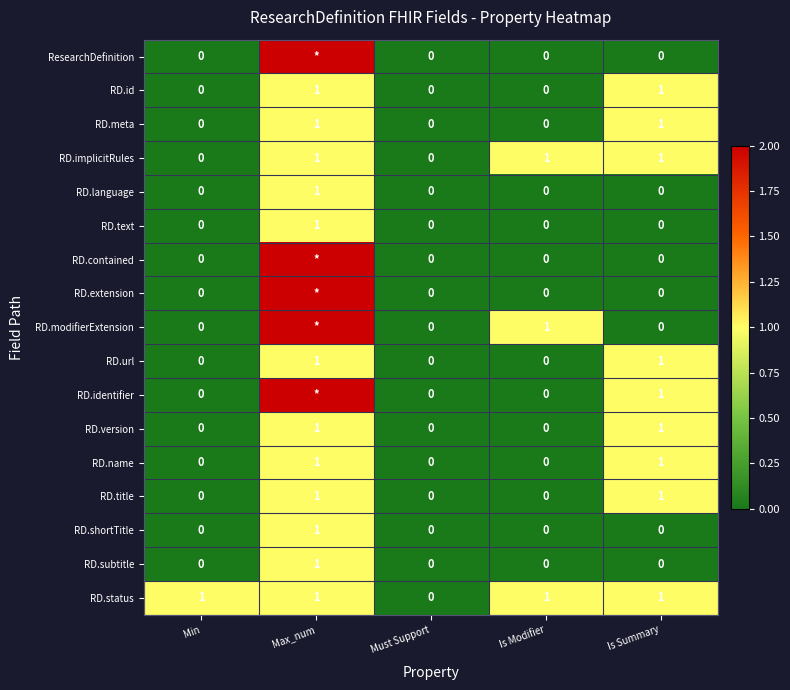

Count the RD.id values in the range 0 to 1.

5